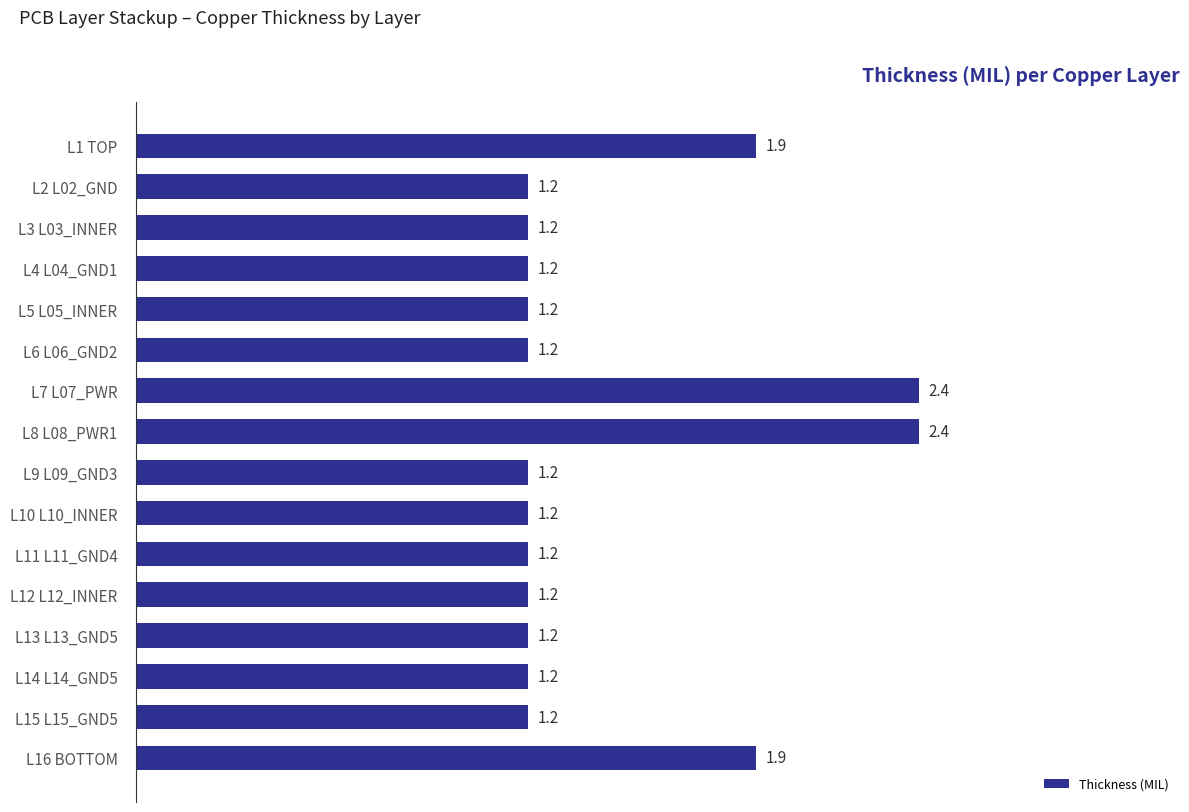

What value does the data have at L7 L07_PWR?

2.4